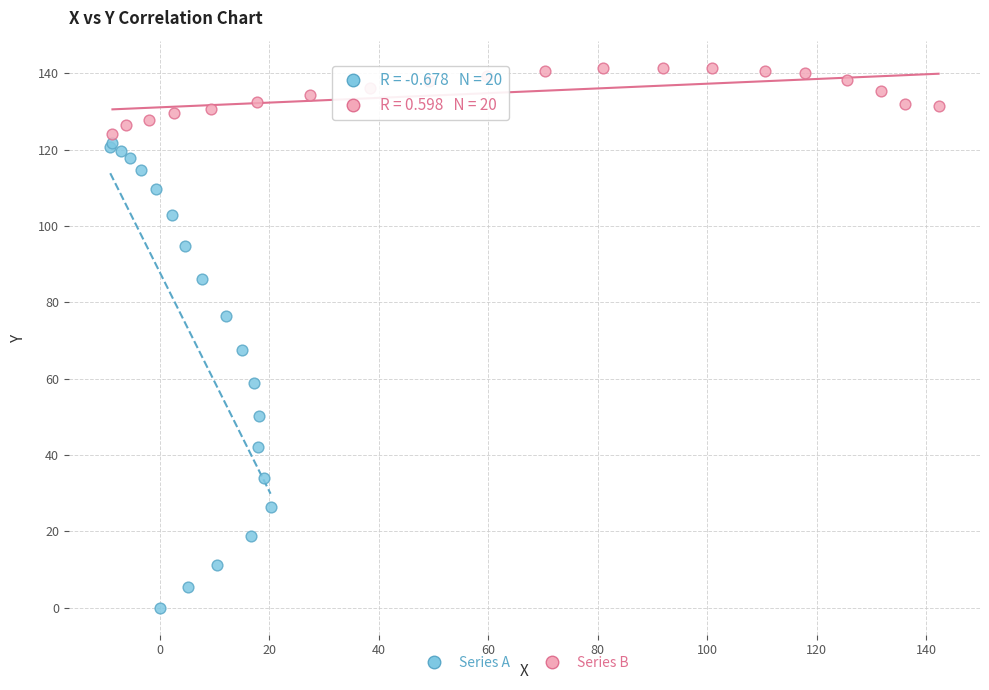

Which series reaches the maximum Y coordinate?

Series B